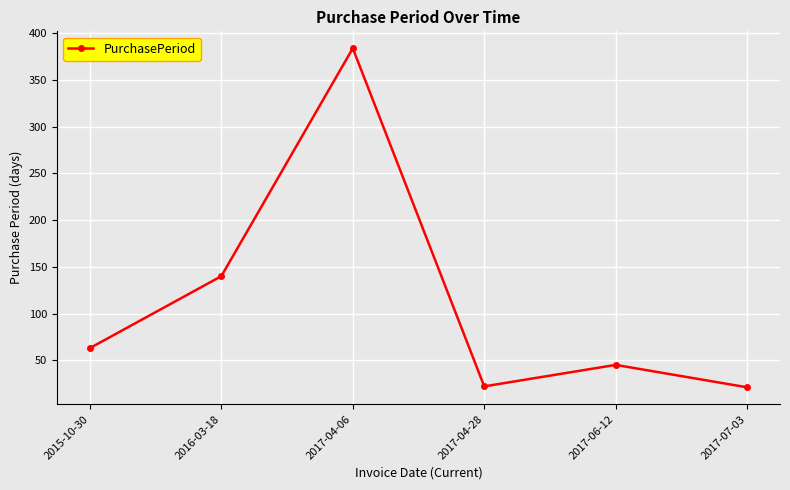

Where is the first local minimum?

2017-04-28